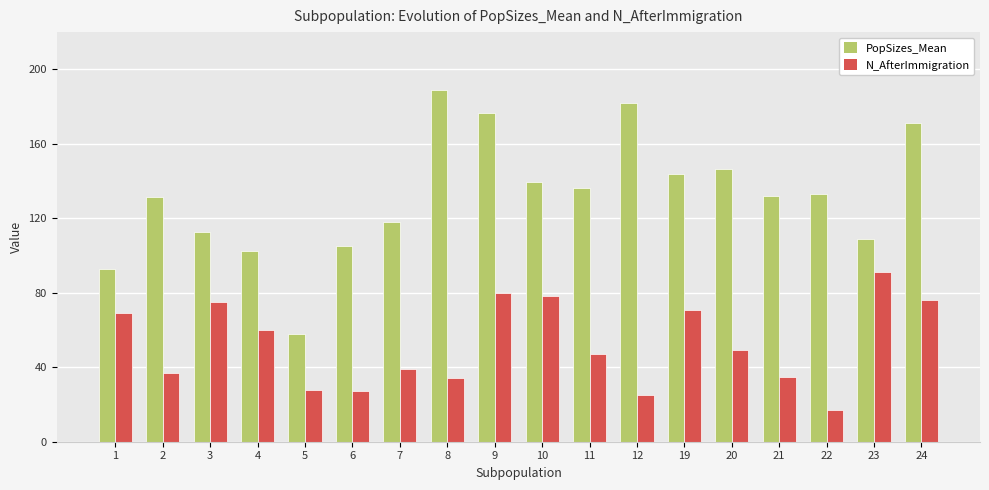

Where is PopSizes_Mean nearest to the value 123?

7